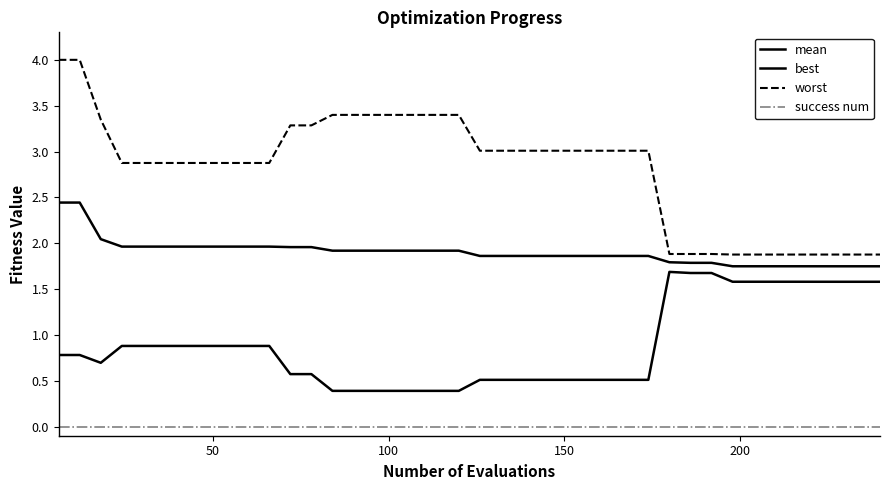

True or false: worst has more than 0 points higher than both neighbors.

False